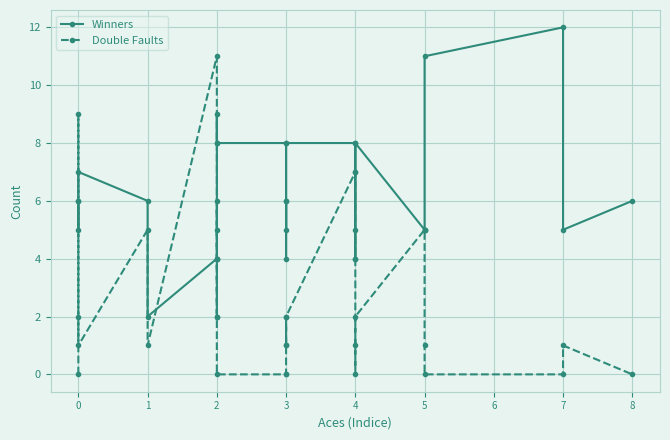

How many data points in Winners are above 6?

11